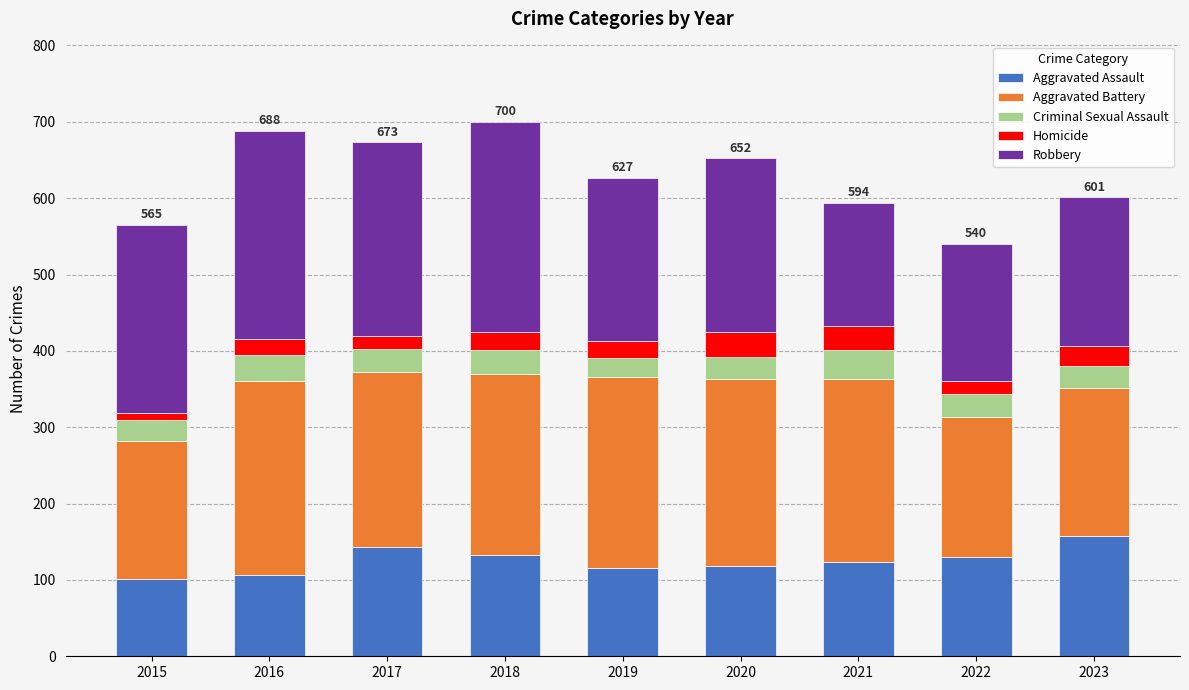

How many distinct data groups are displayed?

5